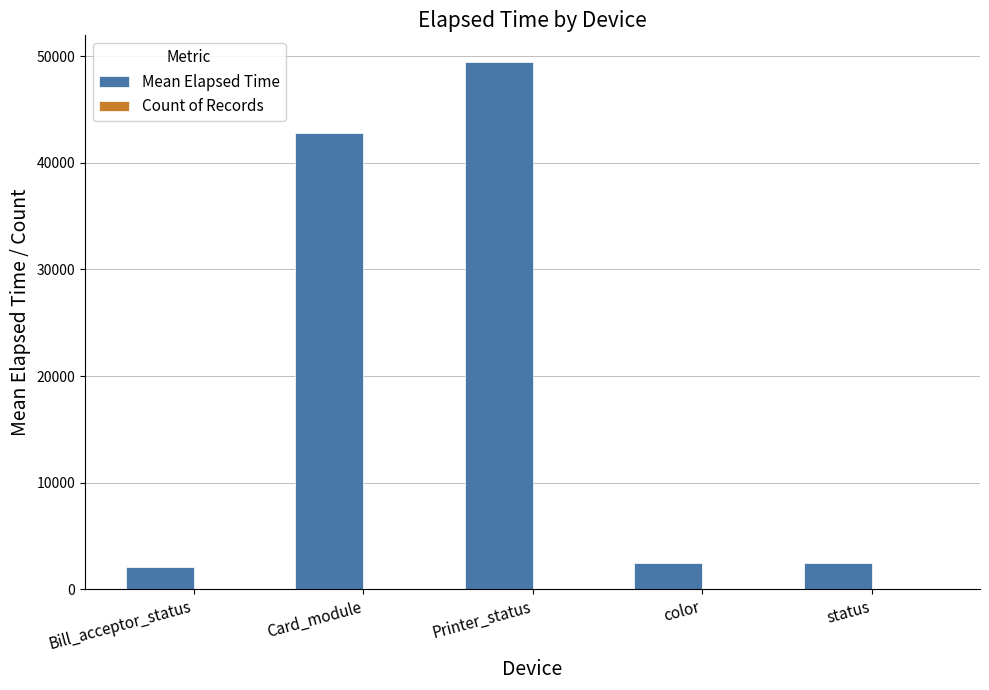

Are the bars grouped side by side (vs. stacked)?

Yes